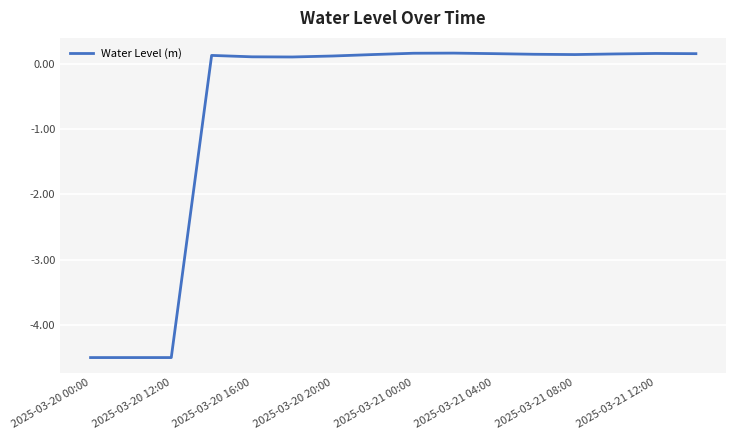

Does the chart display data point markers on the line(s)?

No